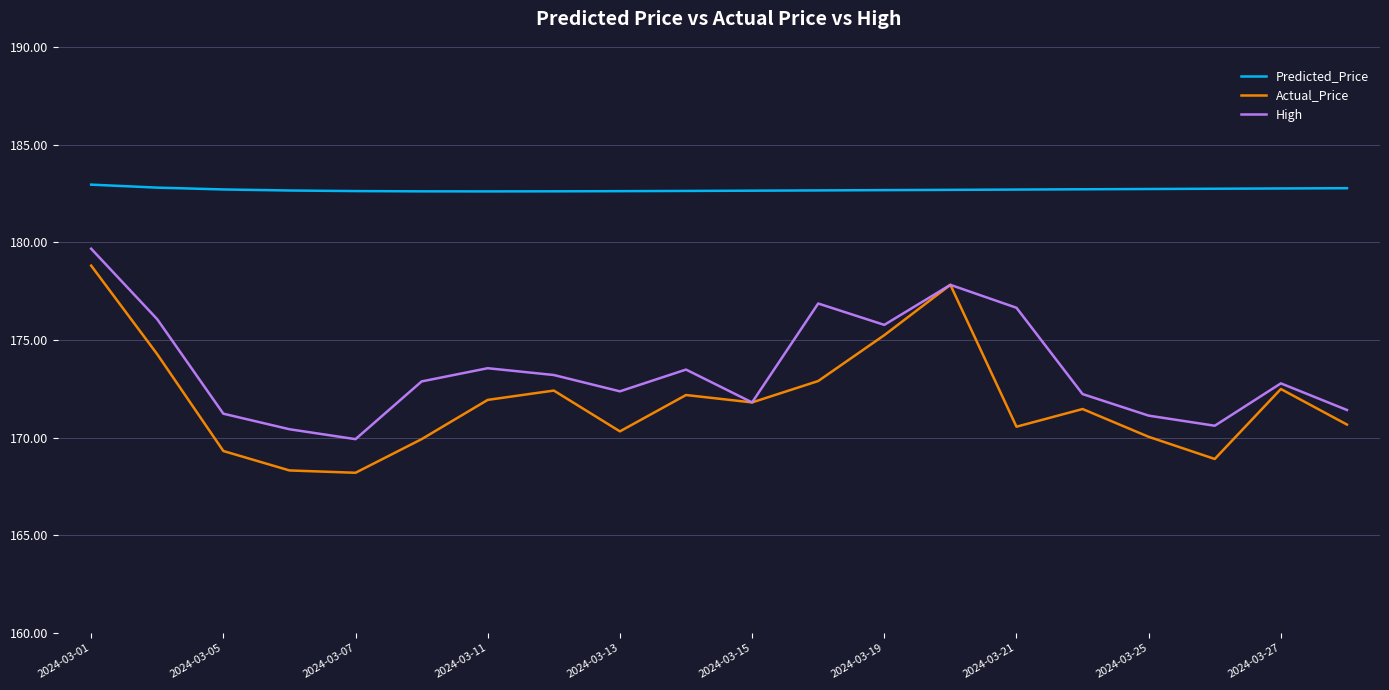

Which series has the largest range (max minus min)?

Actual_Price